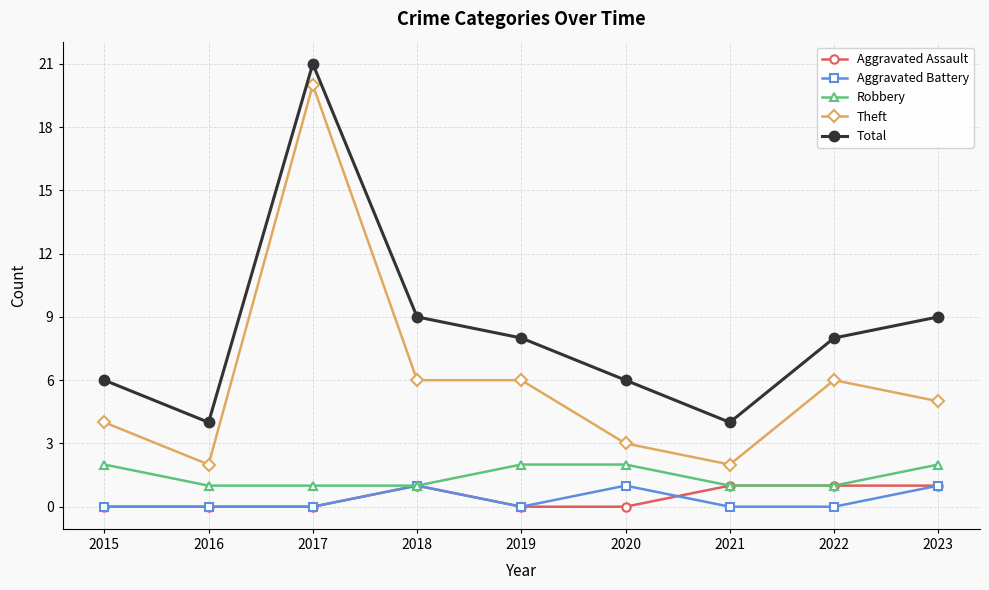

What is the approximate value of Aggravated Battery at 2018?

1